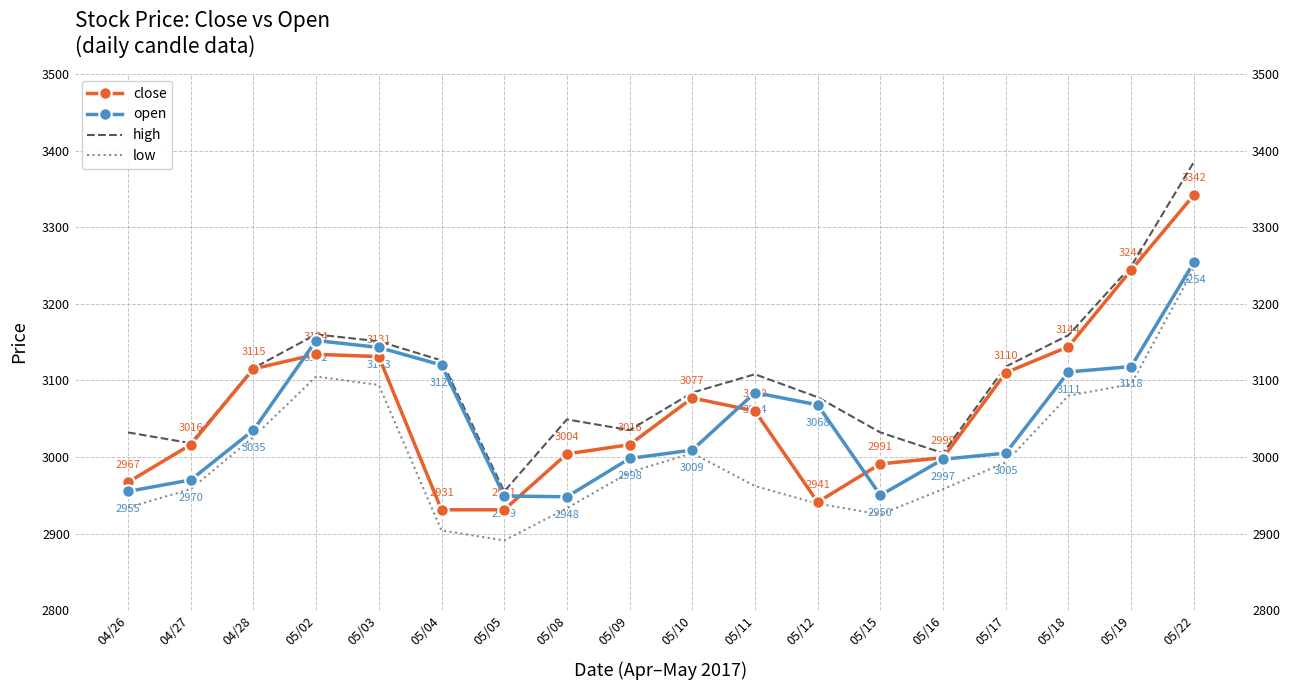

Is it true that high equals 3385 at 05/22?

True